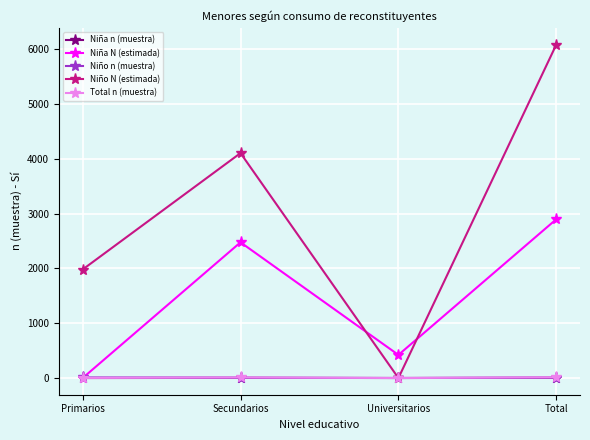

Is the value of Niña N (estimada) at Universitarios greater than the value of Niño N (estimada) at Universitarios?

Yes